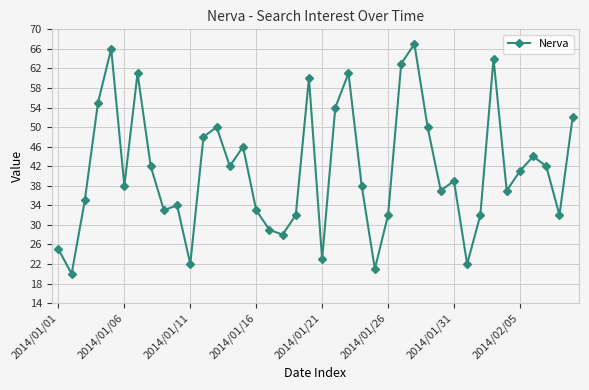

What is the difference between the second highest and minimum values?

46